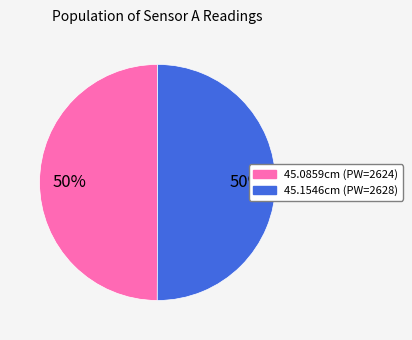

To the nearest percent, what is the combined percentage of 45.0859cm and 45.1546cm?

100%